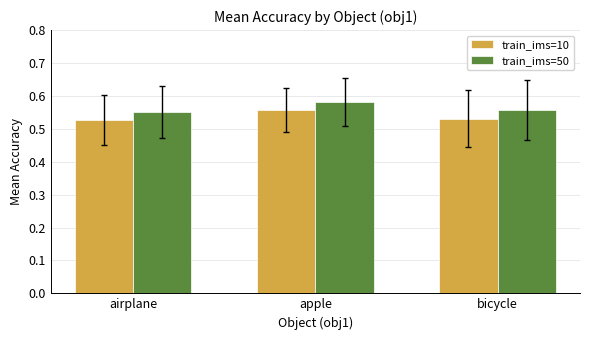

Is it true that train_ims=10 equals 0.3 at apple?

False